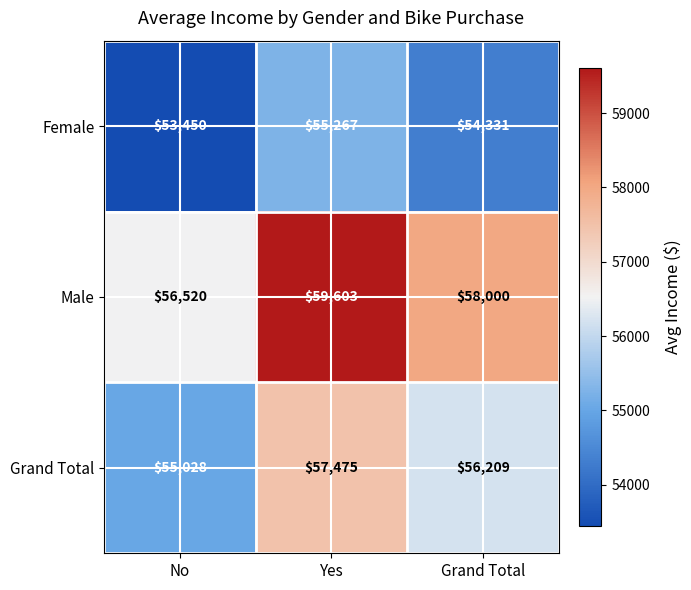

What is the total value across all series at No?

164998